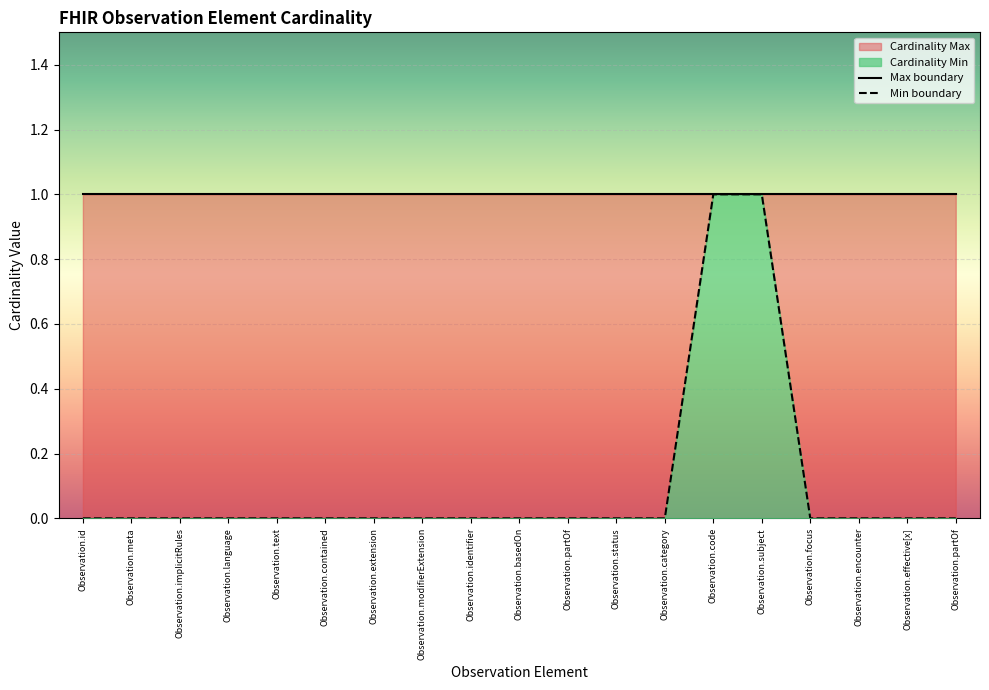

Does the chart display data point markers on the line(s)?

No